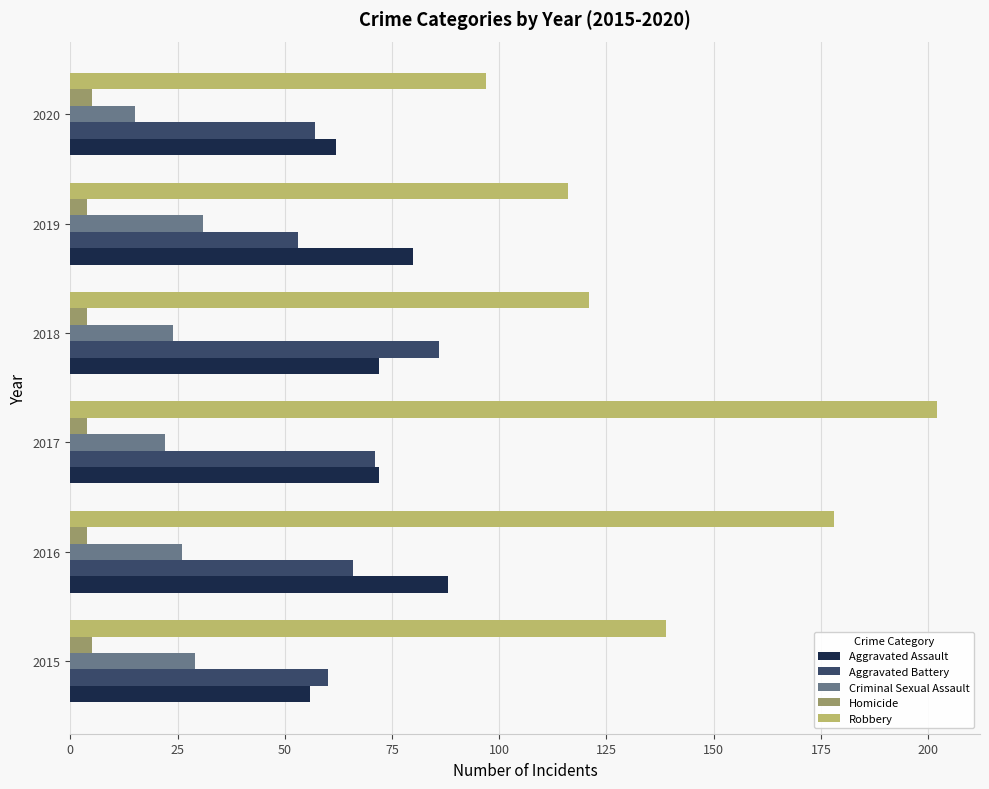

Rank the series at 2018 from lowest to highest value.

Homicide, Criminal Sexual Assault, Aggravated Assault, Aggravated Battery, Robbery